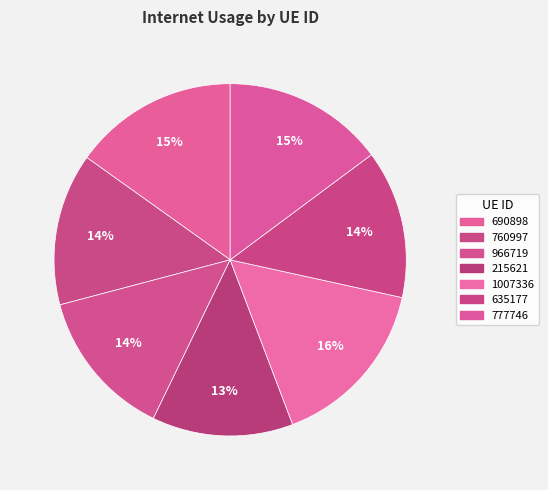

Which has a higher value, 635177 or 777746?

777746